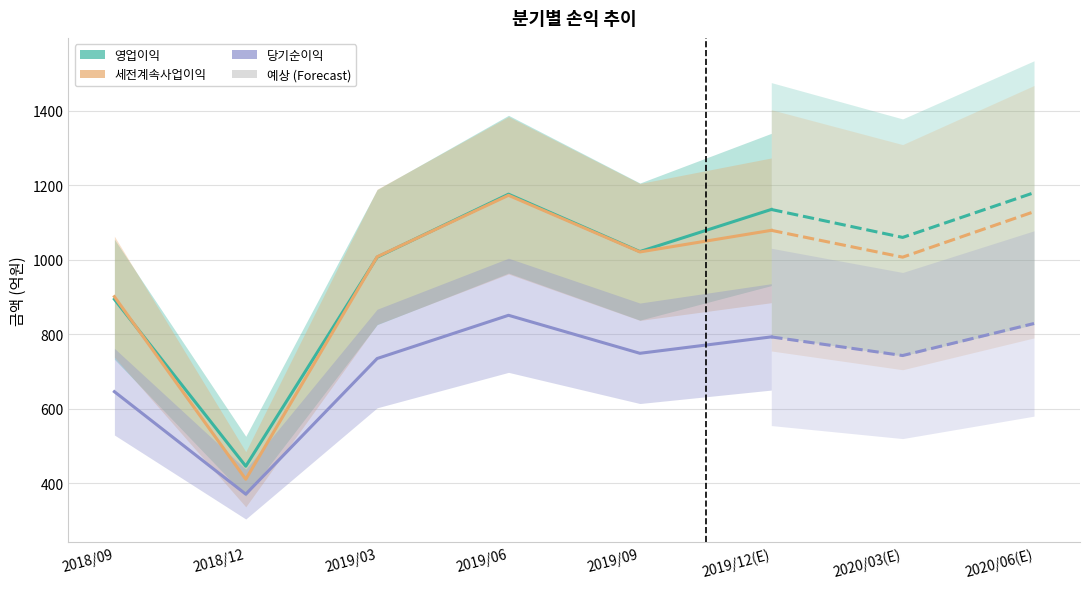

What is the maximum value shown in the chart?

1176